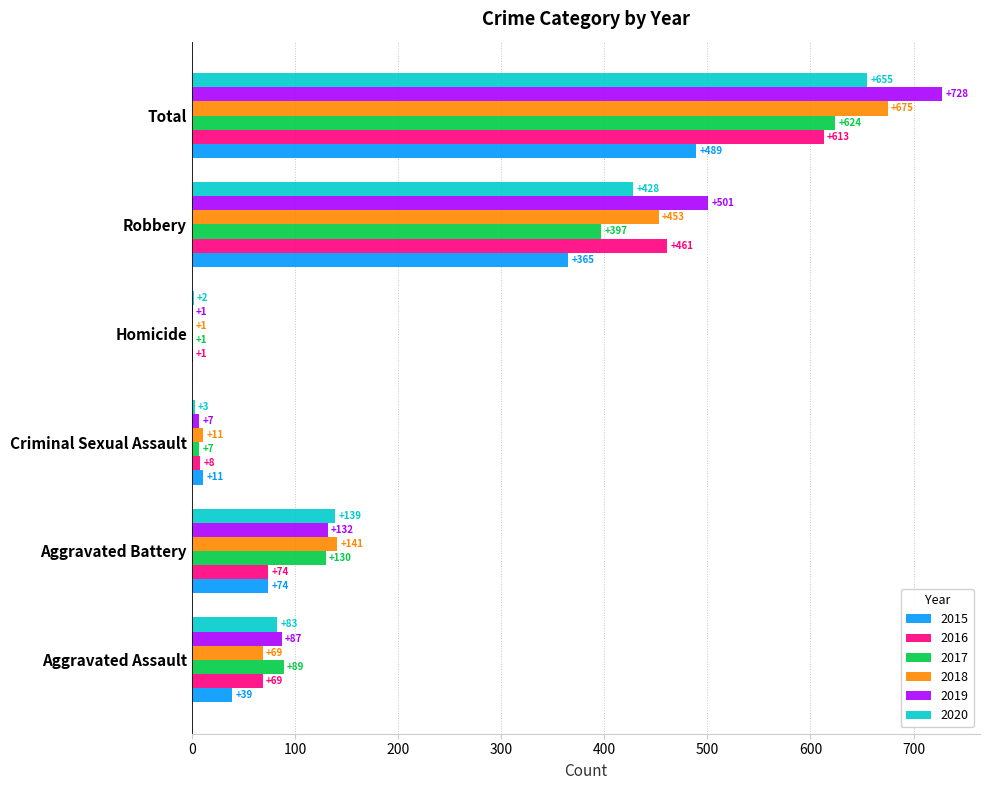

Between Aggravated Battery and Homicide, which series saw the biggest shift?

2018